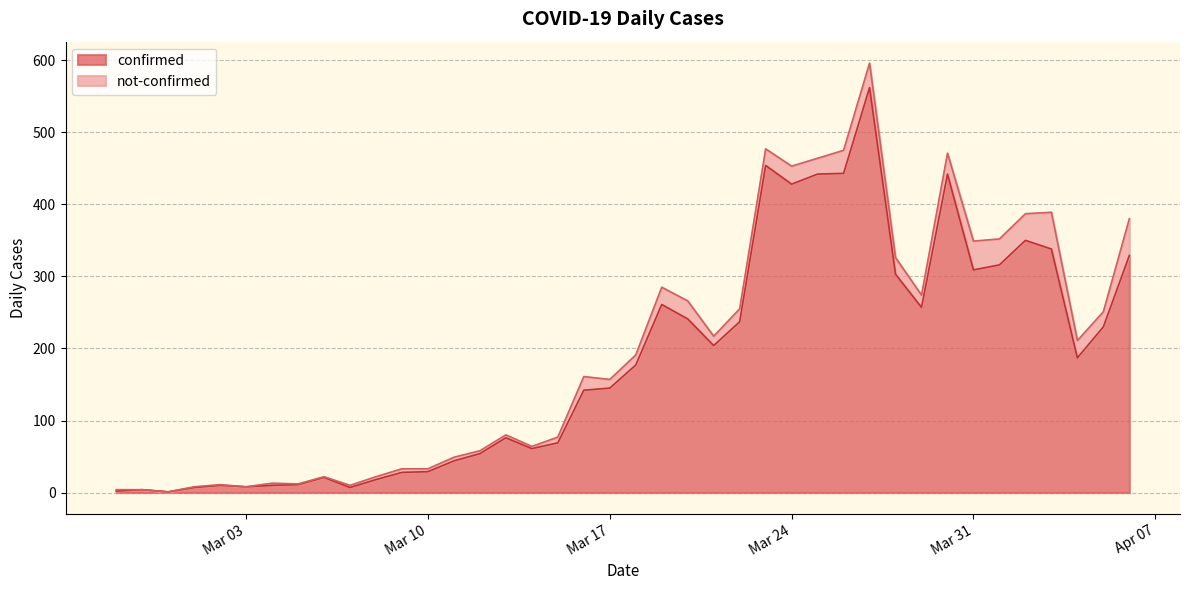

What is the label of the 33rd point from the left?

2020-03-30